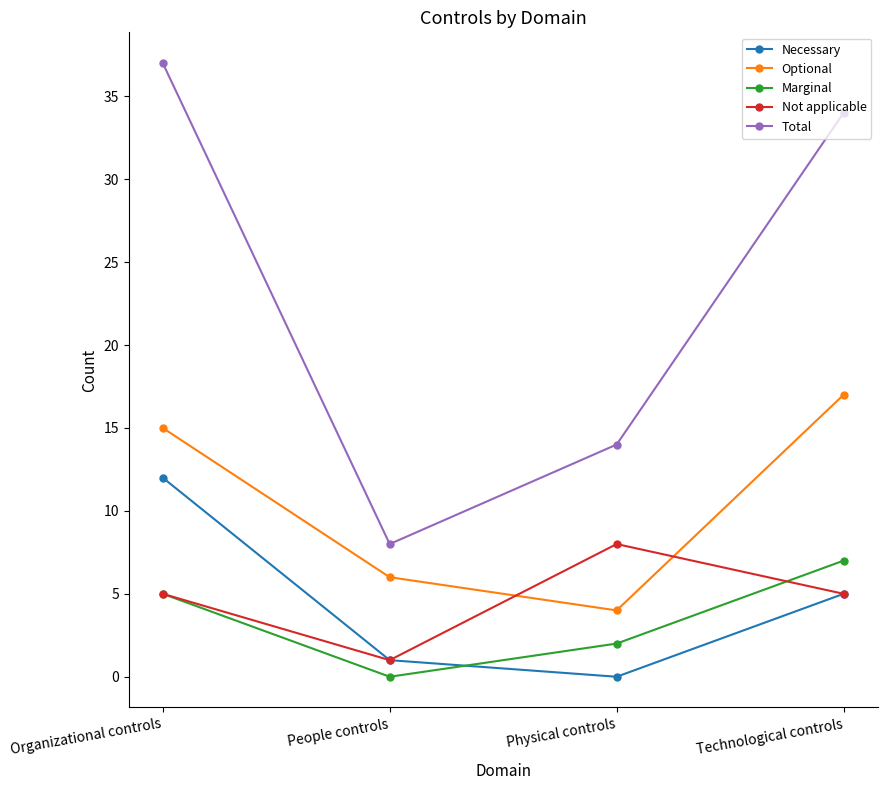

The Necessary series shows 0 at Physical controls. True or false?

True